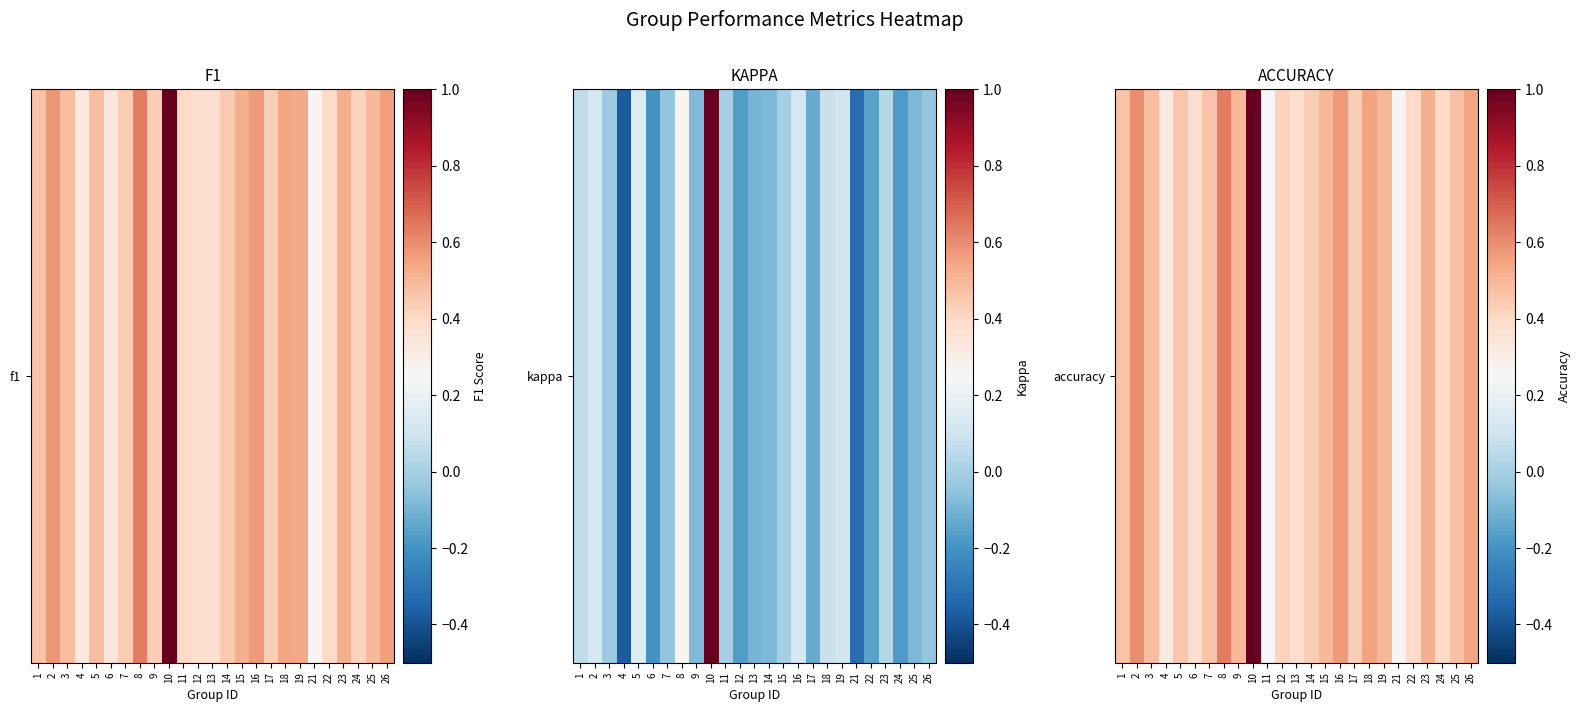

What is the approximate value at 14?

0.4